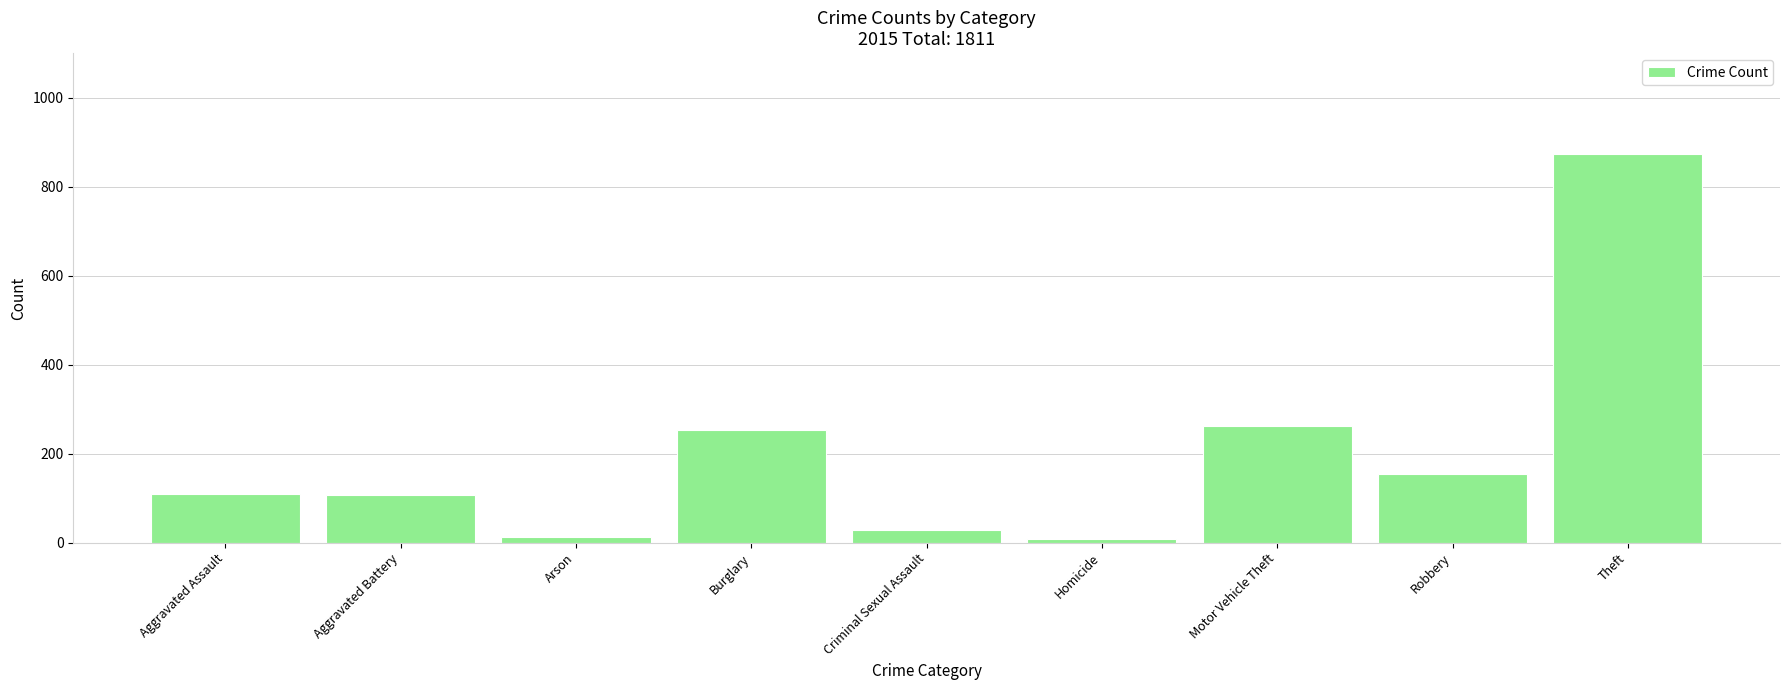

Between Theft and Aggravated Battery, which is larger?

Theft